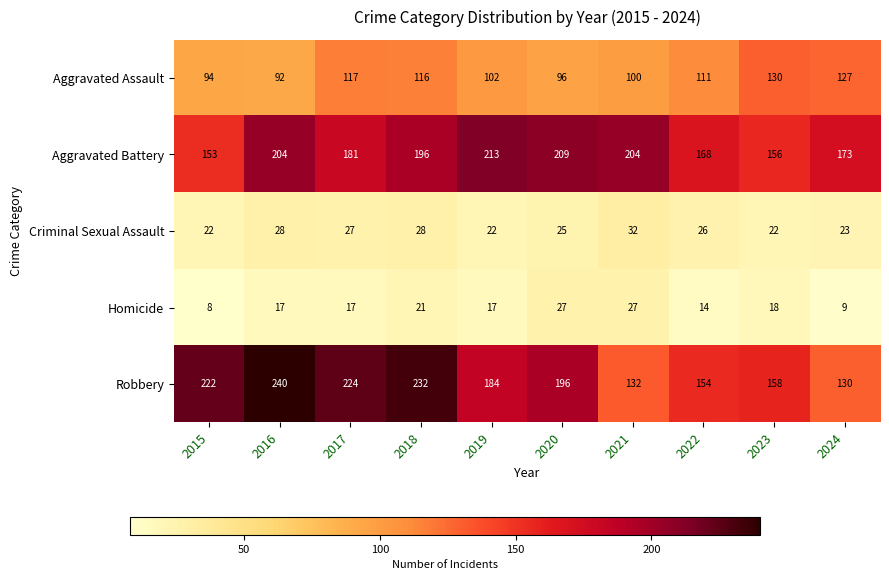

What is the maximum value for Robbery?

240